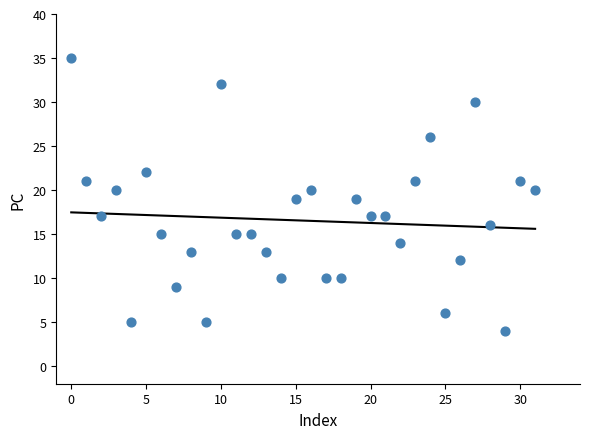

What is the range of Y values (max minus min)?

31